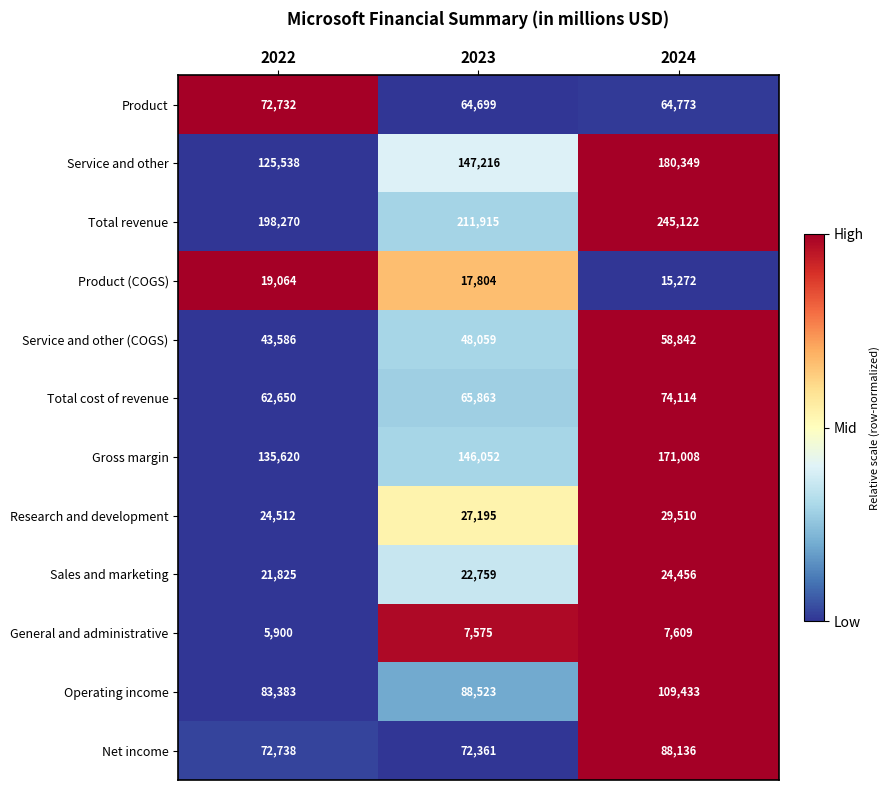

What is the total value across all series at 2023?

920021